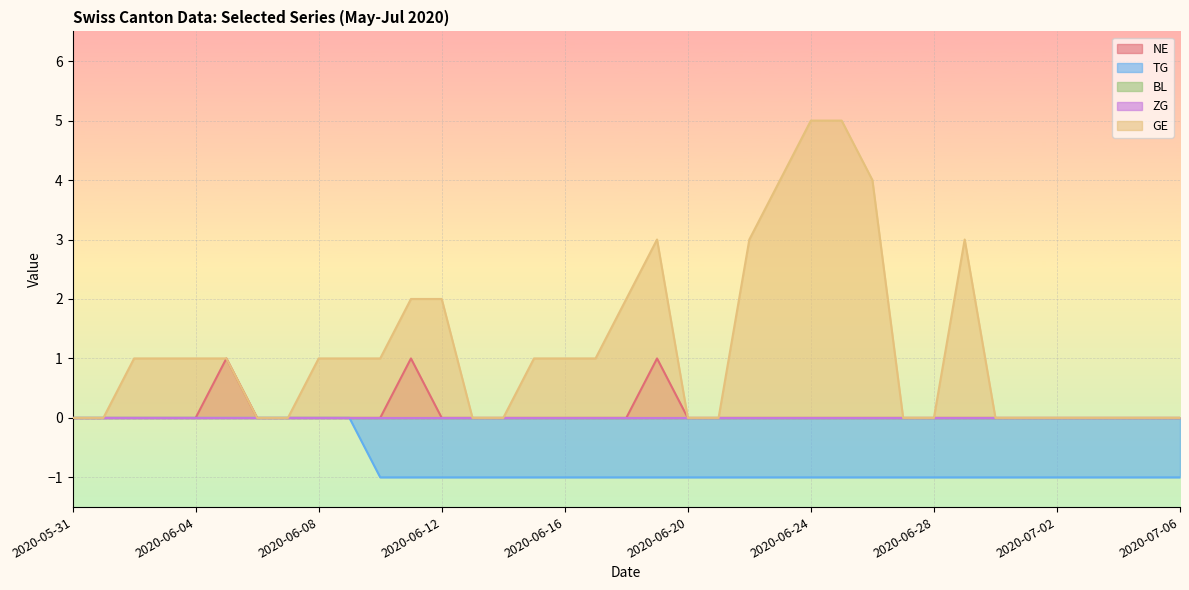

Is it true that TG equals 0 at 2020-06-27?

False